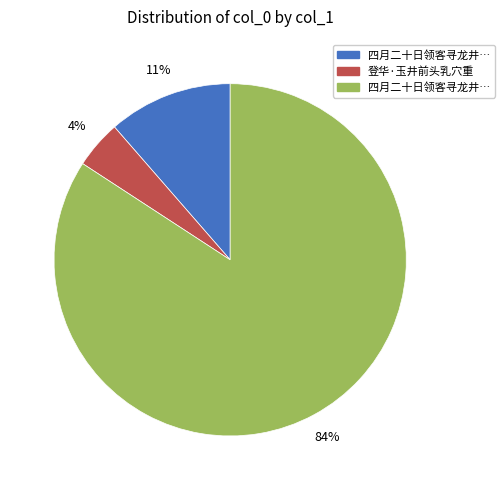

Does any single category account for the majority?

Yes